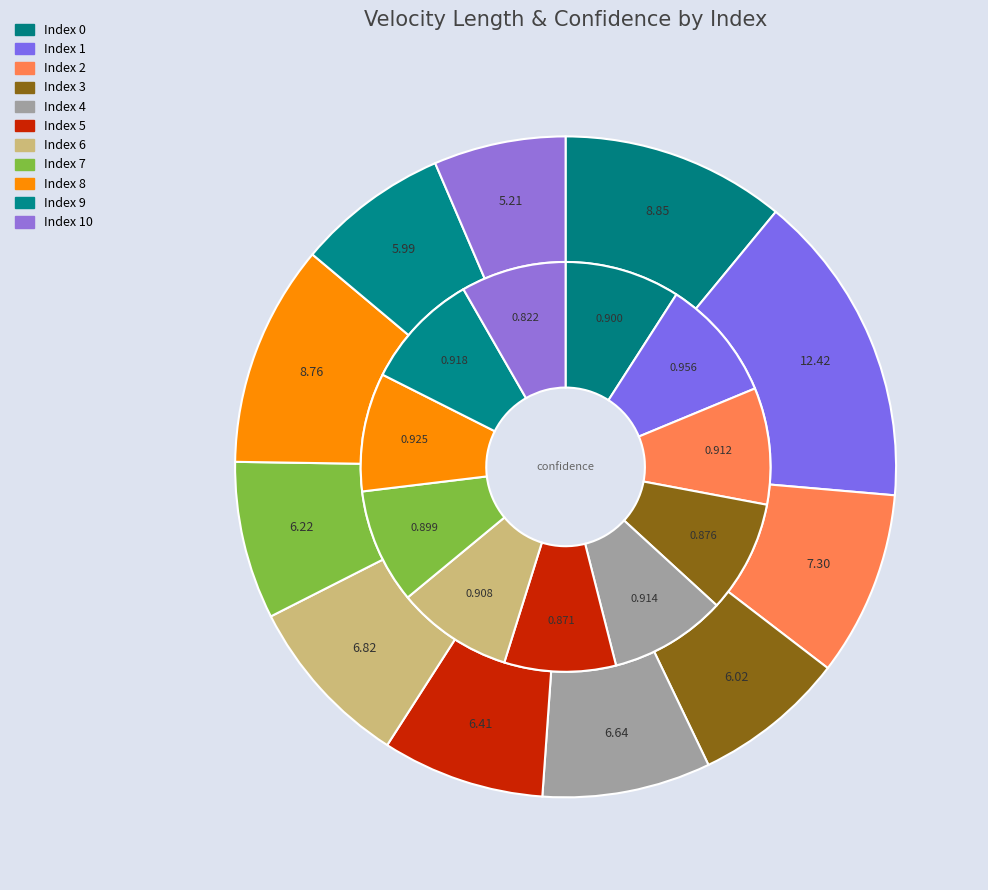

What percentage do 7 and 9 together represent?

15.1%